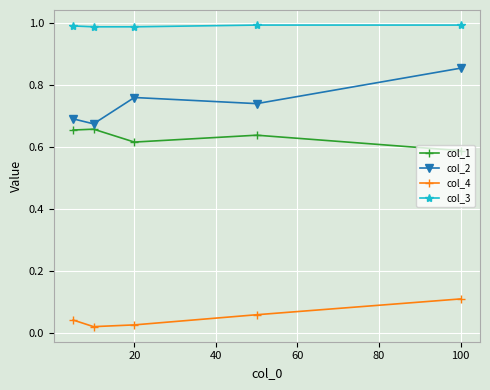

True or false: col_1 and col_4 cross at least once.

False